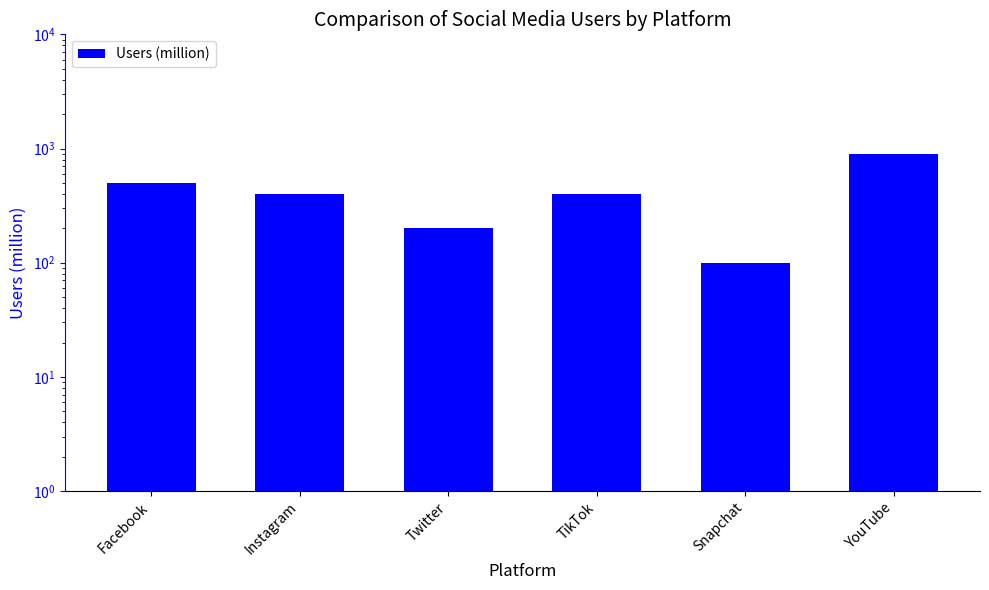

What is the maximum value shown in the chart?

900